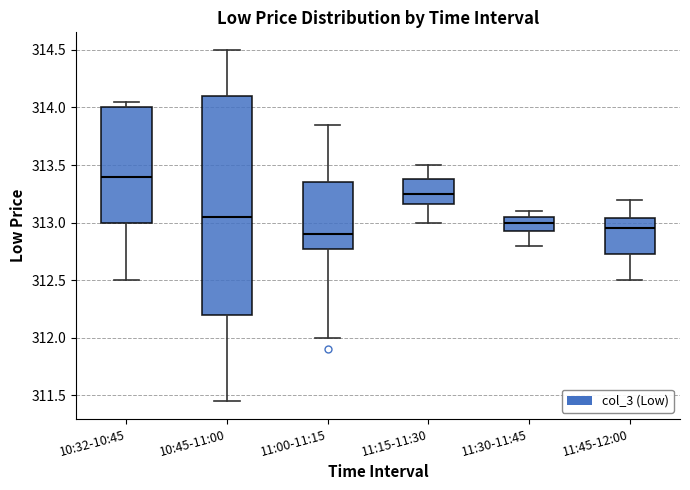

Where is the upper edge of the box for 11:15-11:30 on the y-axis? The values are not printed on the chart, so give them approximately, as read against the axis.

313.40